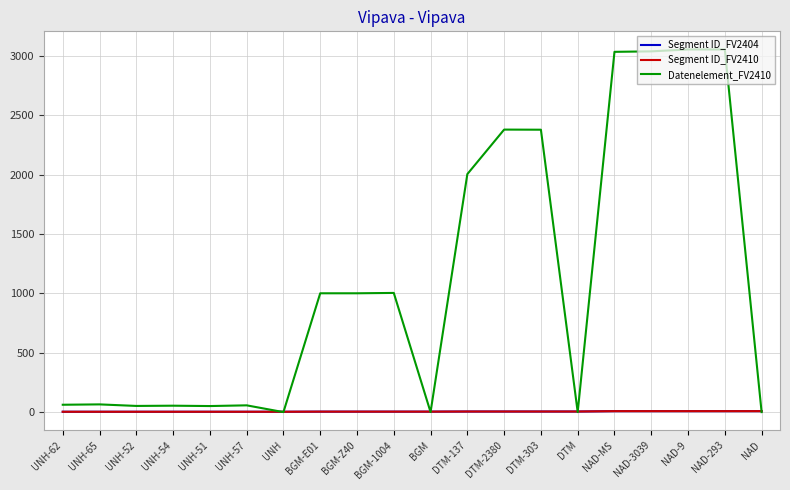

The Datenelement_FV2410 series shows 1538 at DTM-2380. True or false?

False